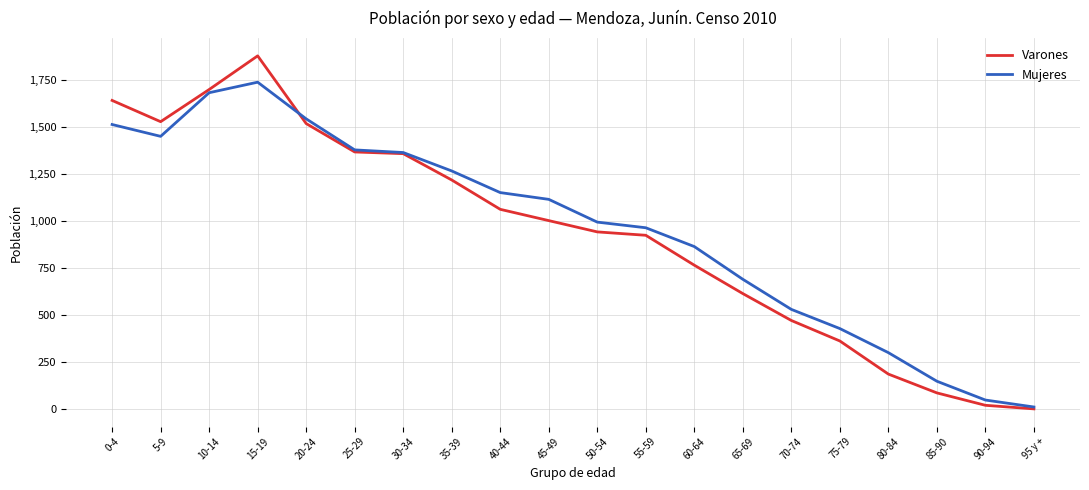

Reading right to left, what are all the values shown in this chart?

Varones: 2	21	87	187	363	472	615	766	925	943	1003	1063	1219	1359	1368	1519	1879	1700	1529	1642
Mujeres: 12	49	149	301	429	531	691	865	965	995	1116	1152	1267	1365	1379	1544	1739	1683	1451	1514